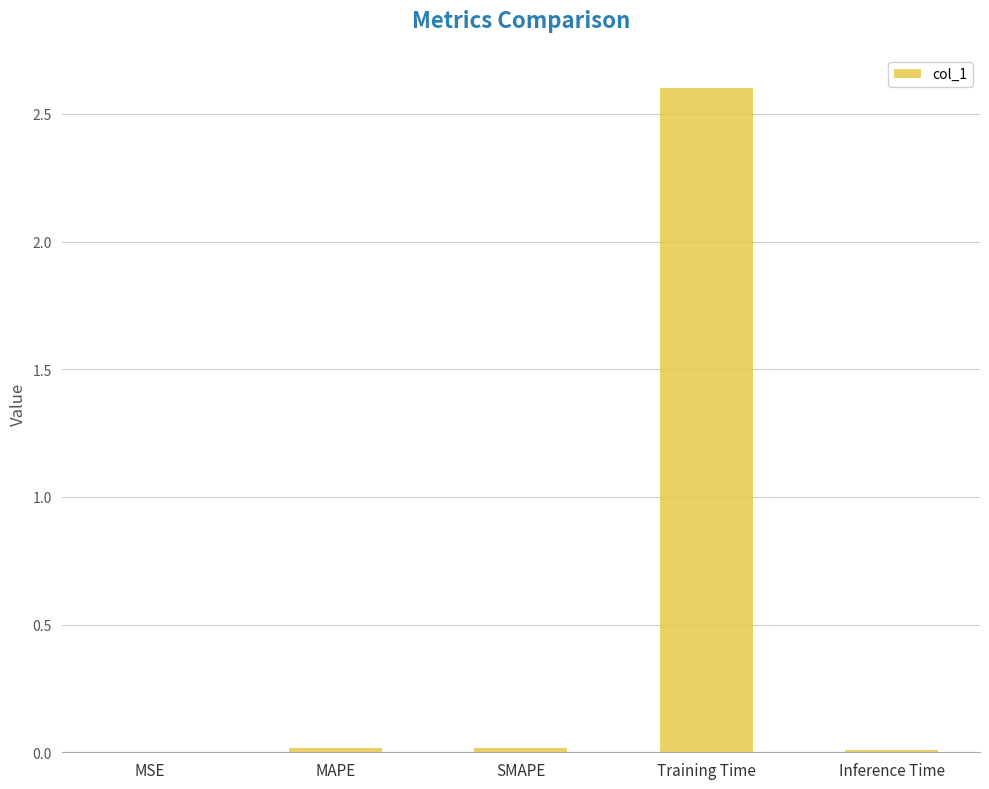

The chart shows a value of 0.0 at MSE. True or false?

True